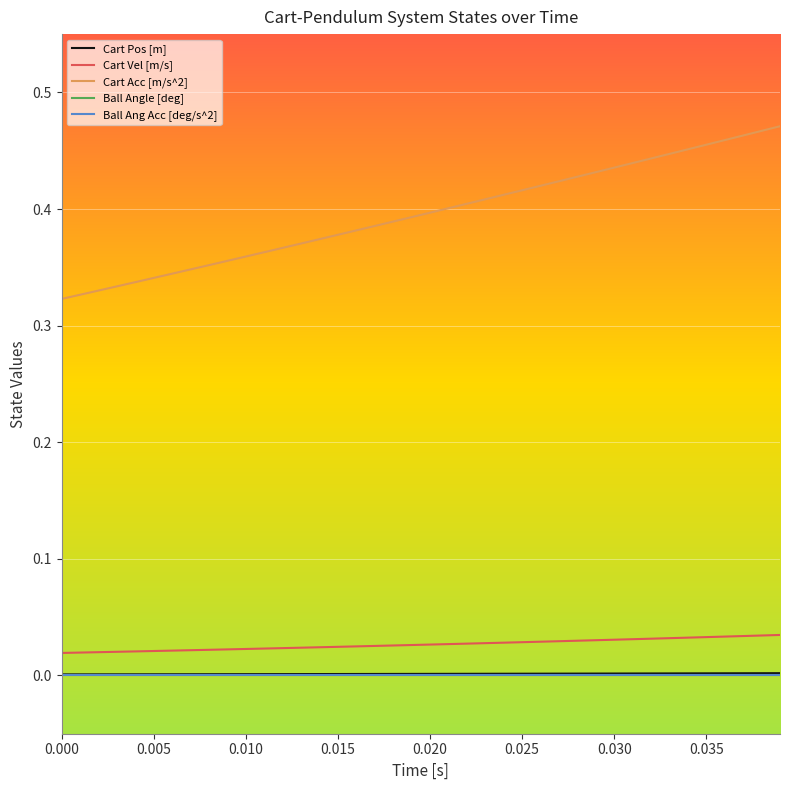

Does the chart have visible grid lines?

Yes